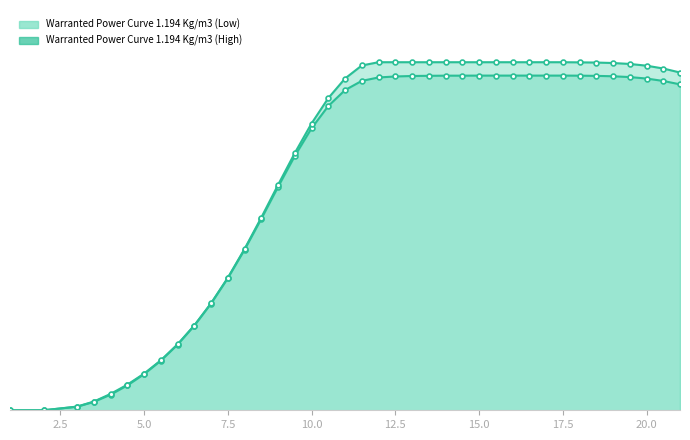

Where is Warranted Power Curve 1.194 Kg/m3 (High) nearest to the value 2600?

8